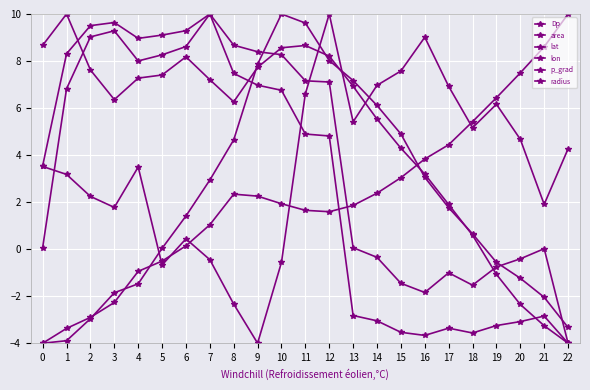

How many lines are shown in the chart?

6